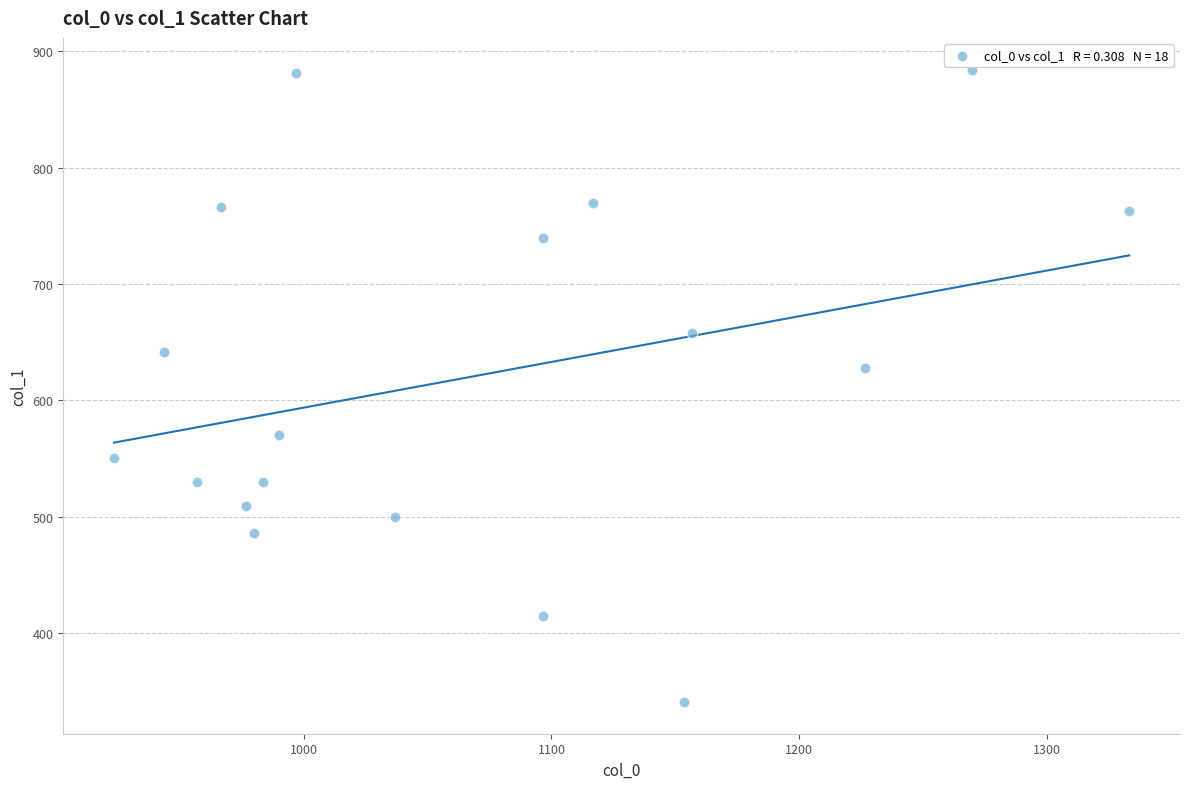

What is the range of X values (max minus min)?

410.0